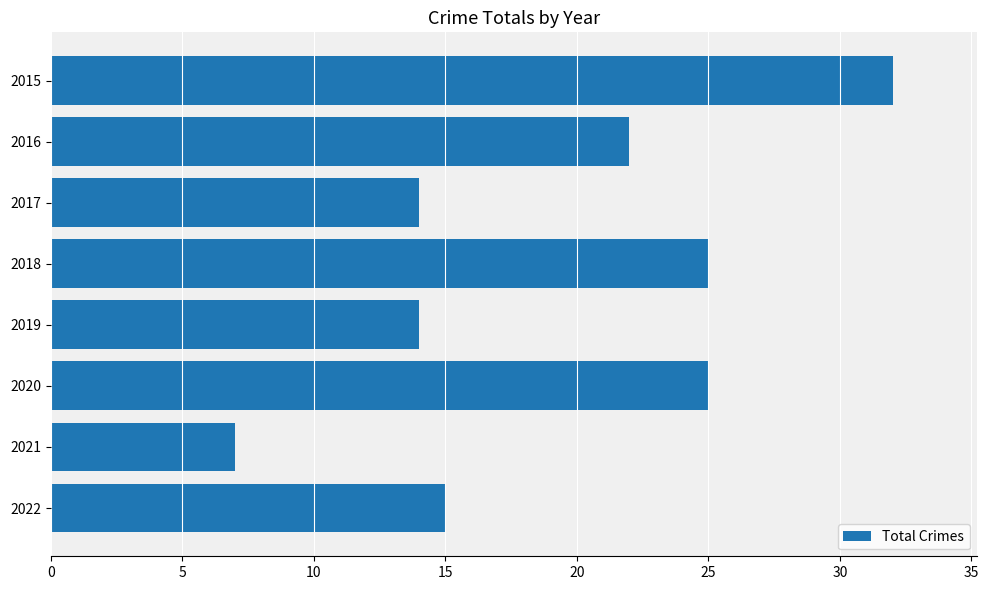

Is it true that the value at 2021 is 2?

False